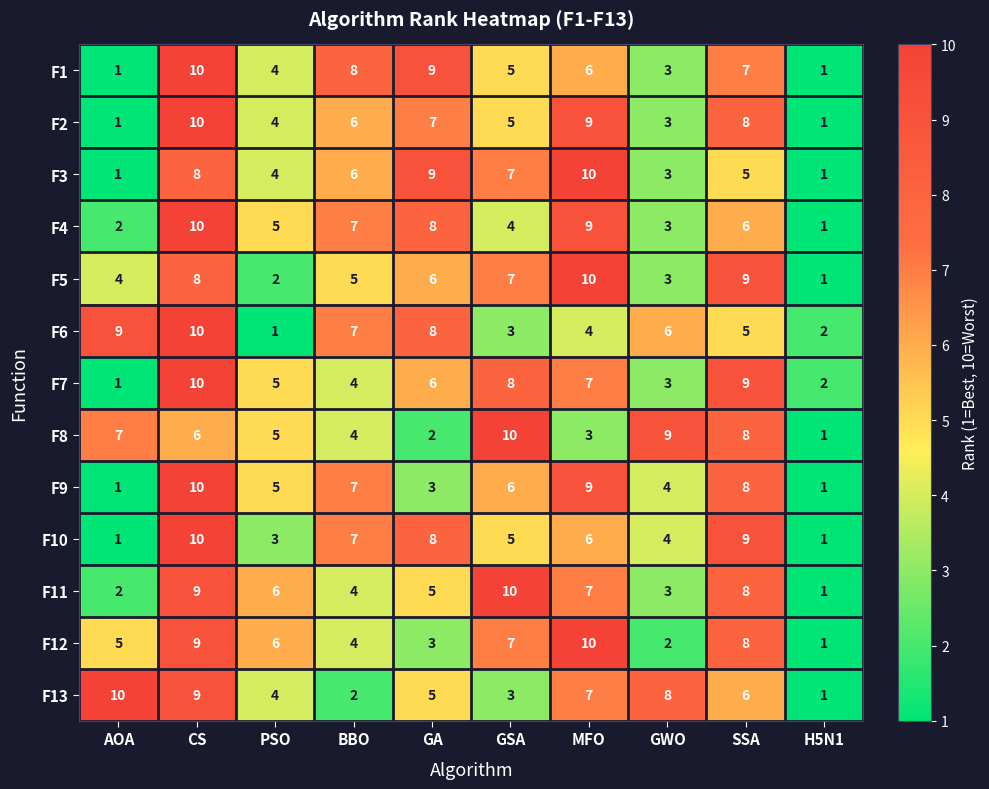

Count the F7 values in the range 3 to 8.

6